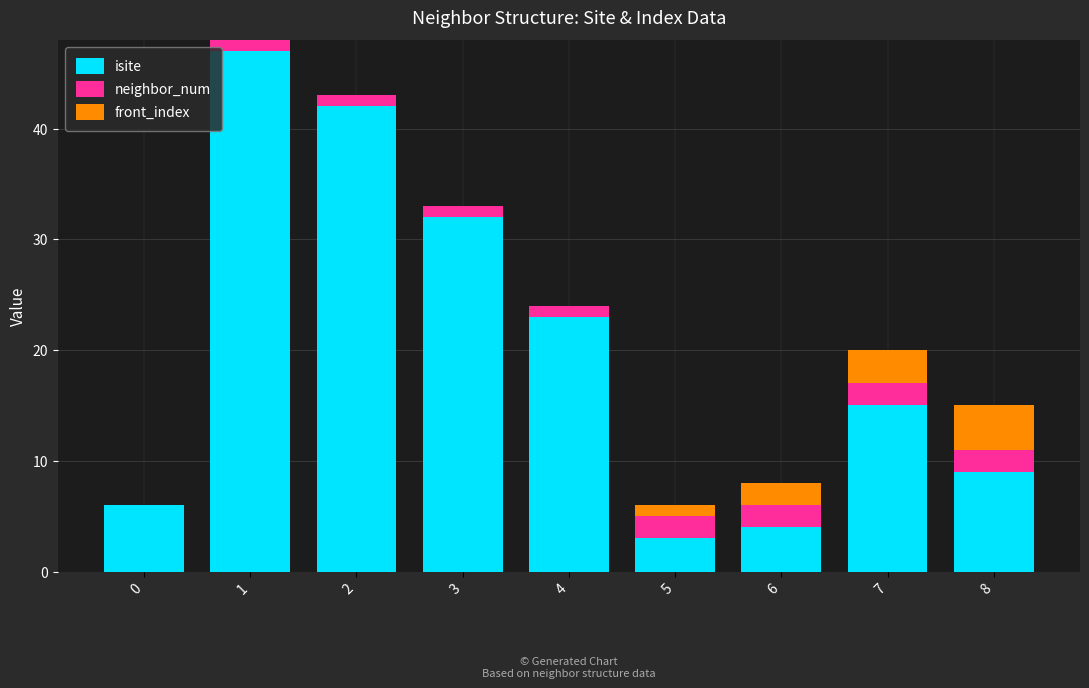

Where is isite nearest to the value 25?

4